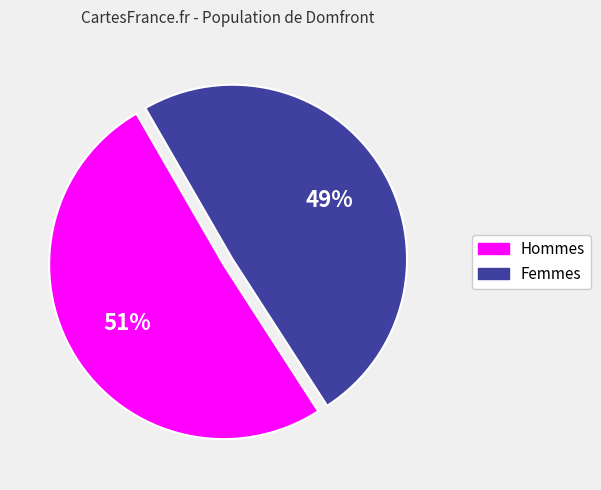

To the nearest percent, what is the average slice percentage?

50%